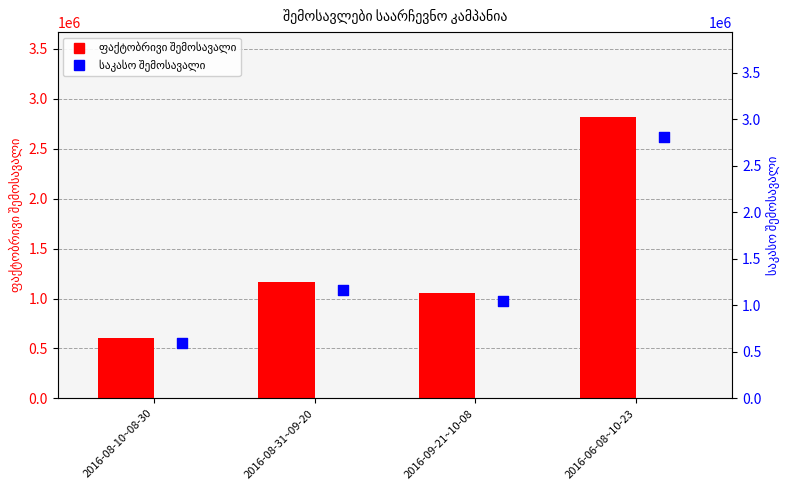

What are all the series names shown in the legend?

ფაქტობრივი შემოსავალი, საკასო შემოსავალი